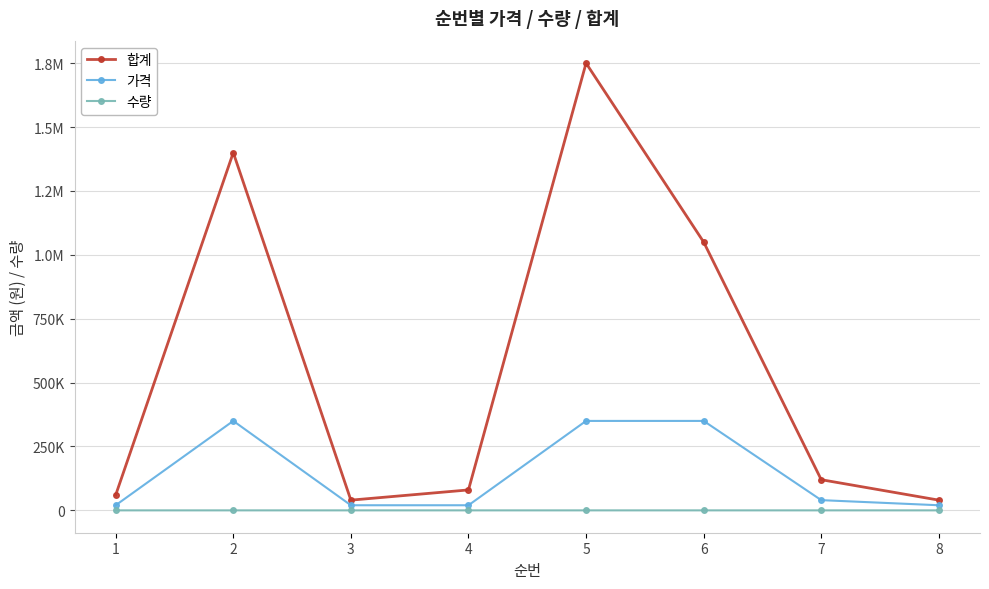

What are all the series names shown in the legend?

합계, 가격, 수량